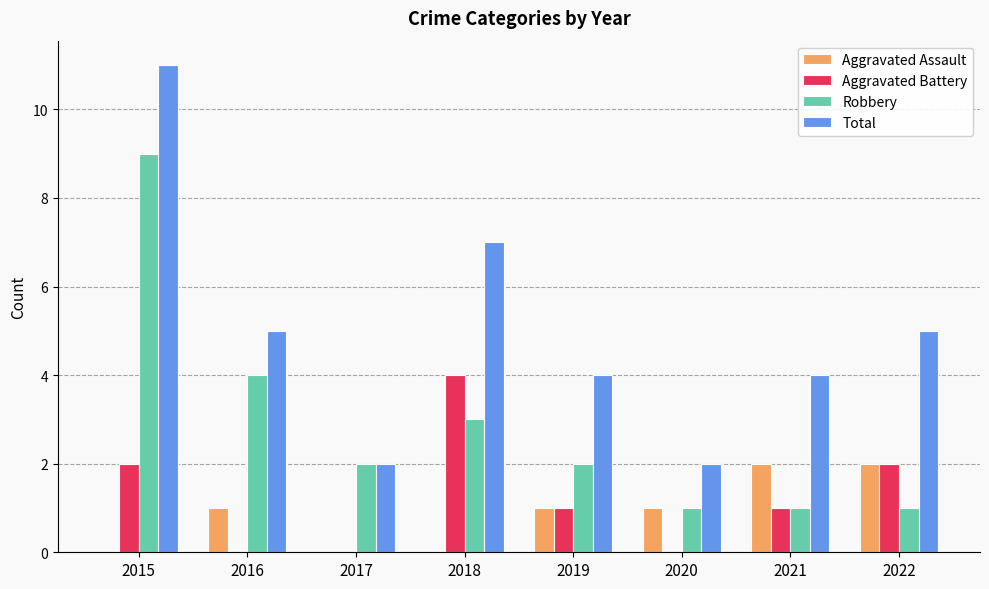

Between 2020 and 2021, which series saw the biggest shift?

Total